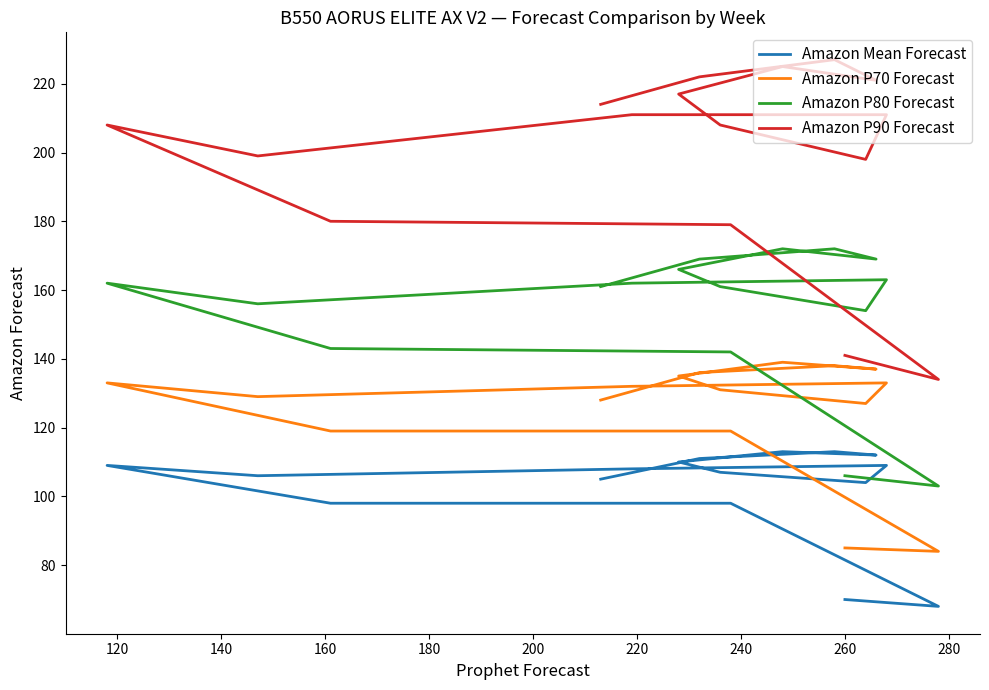

Which series has the largest range (max minus min)?

Amazon P90 Forecast